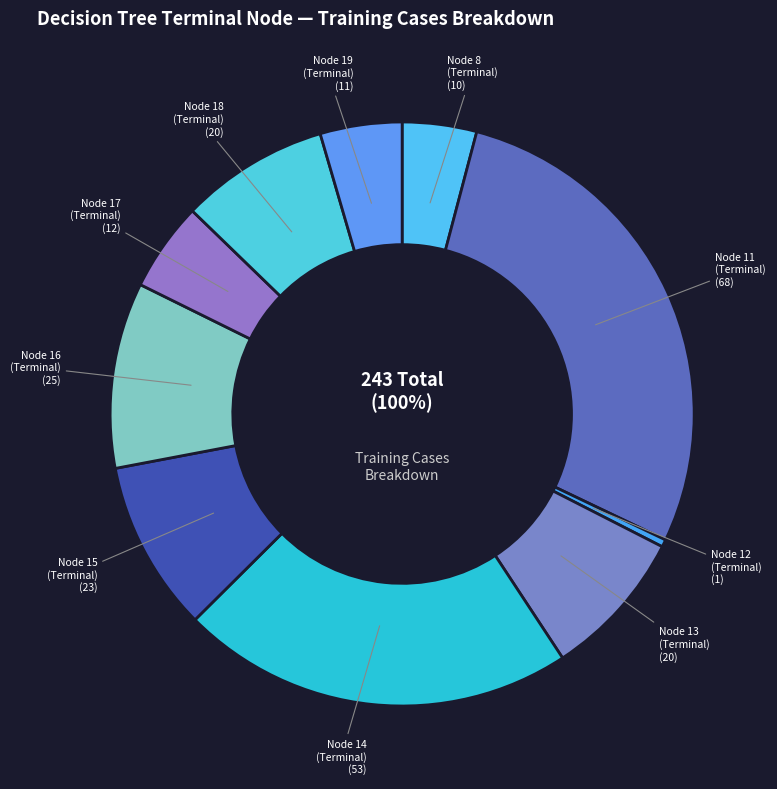

How much of the chart is everything except Terminal (Node 17)?

95.1%